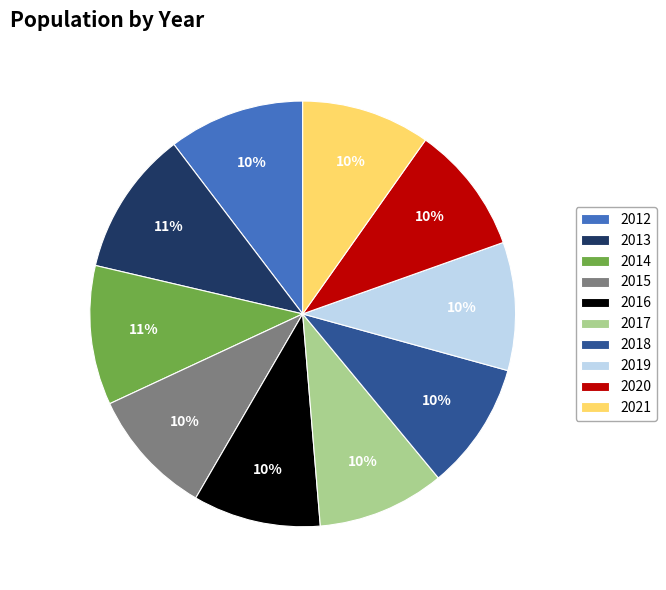

To the nearest percent, what is the average slice percentage?

10%